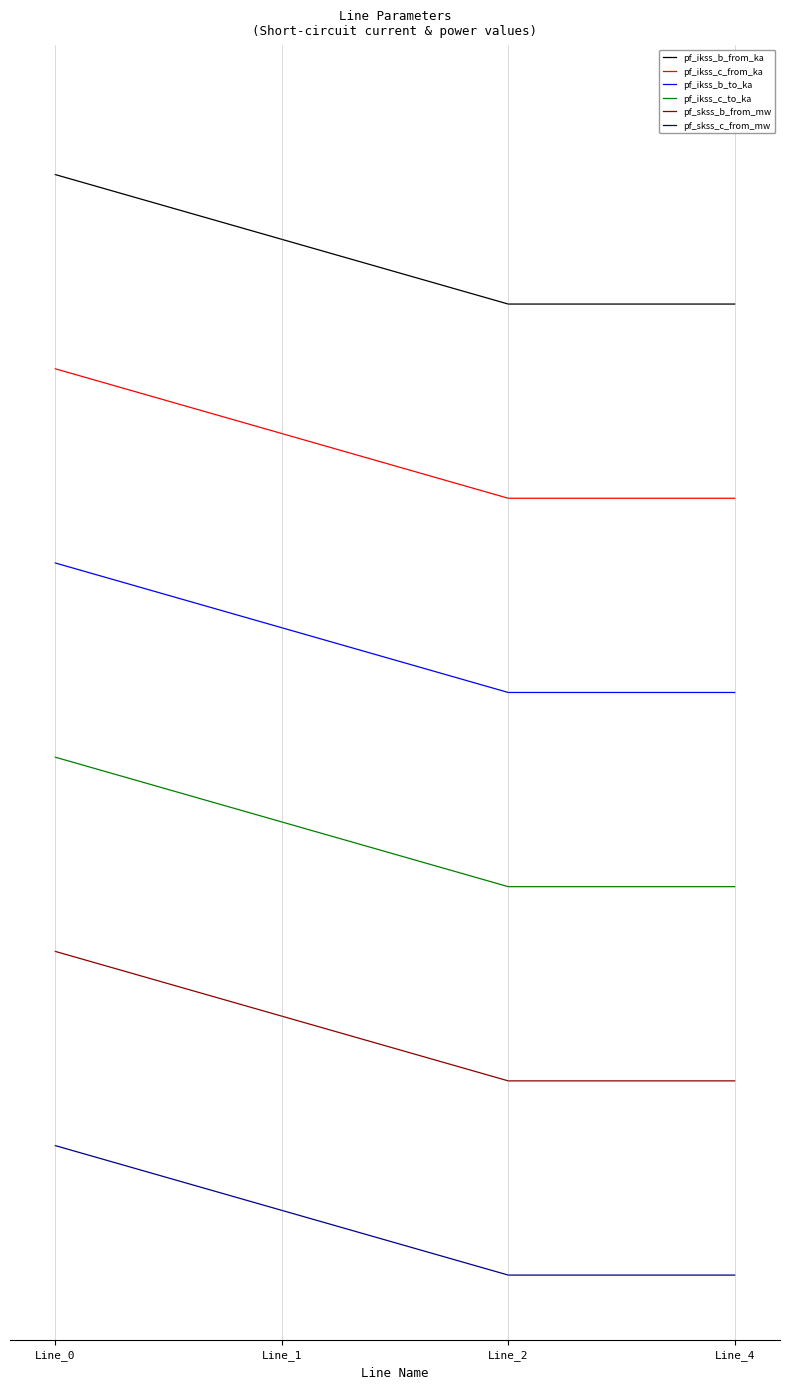

List the series in order of their peak value, highest first.

pf_ikss_b_from_ka, pf_ikss_c_from_ka, pf_ikss_b_to_ka, pf_ikss_c_to_ka, pf_skss_b_from_mw, pf_skss_c_from_mw